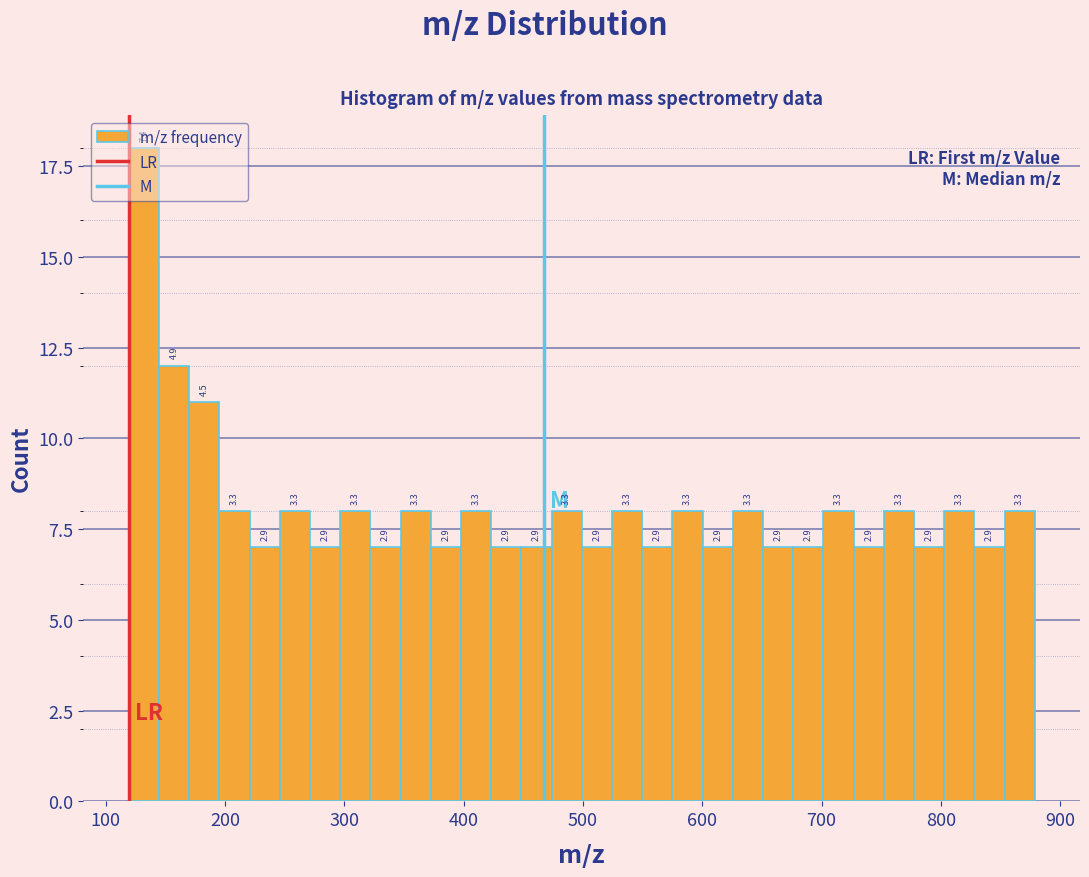

Read against the x-axis, roughly where is the centre of the tallest bar?

130